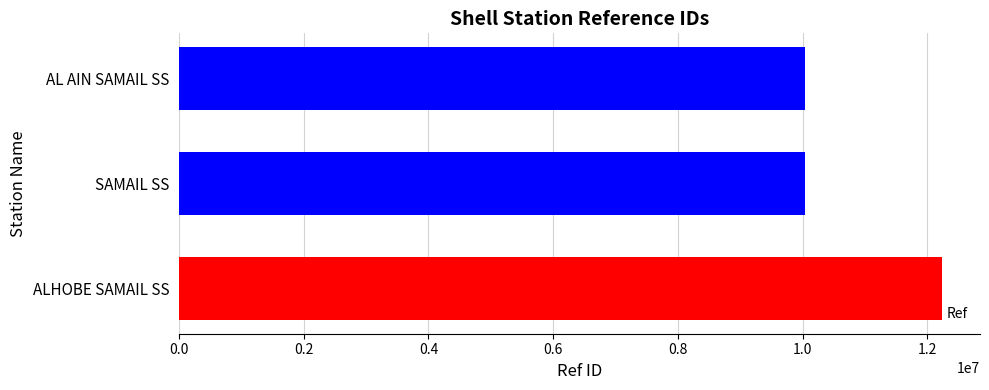

What is the maximum value shown in the chart?

12232449